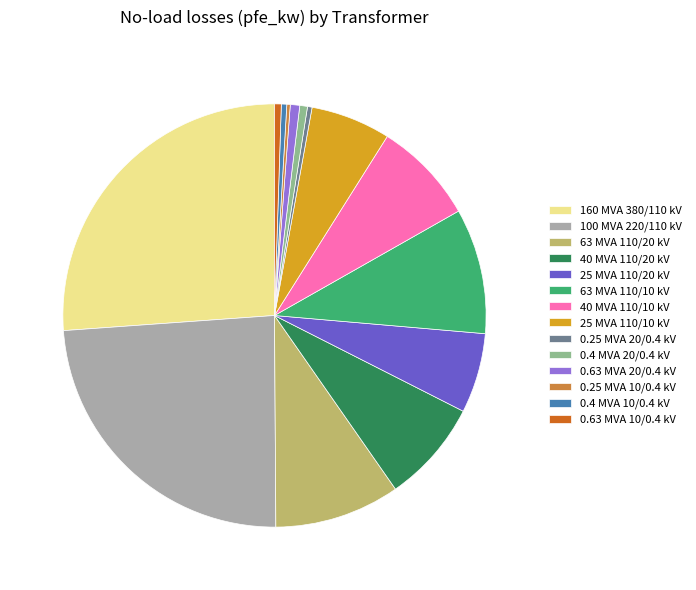

What is the ratio of the value at 0.63 MVA 10/0.4 kV to the value at 0.4 MVA 20/0.4 kV?

0.9